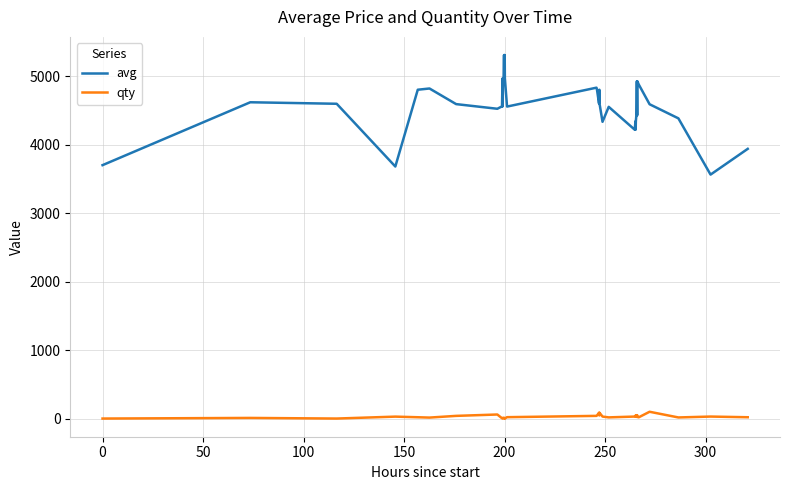

Which series has the largest range (max minus min)?

avg